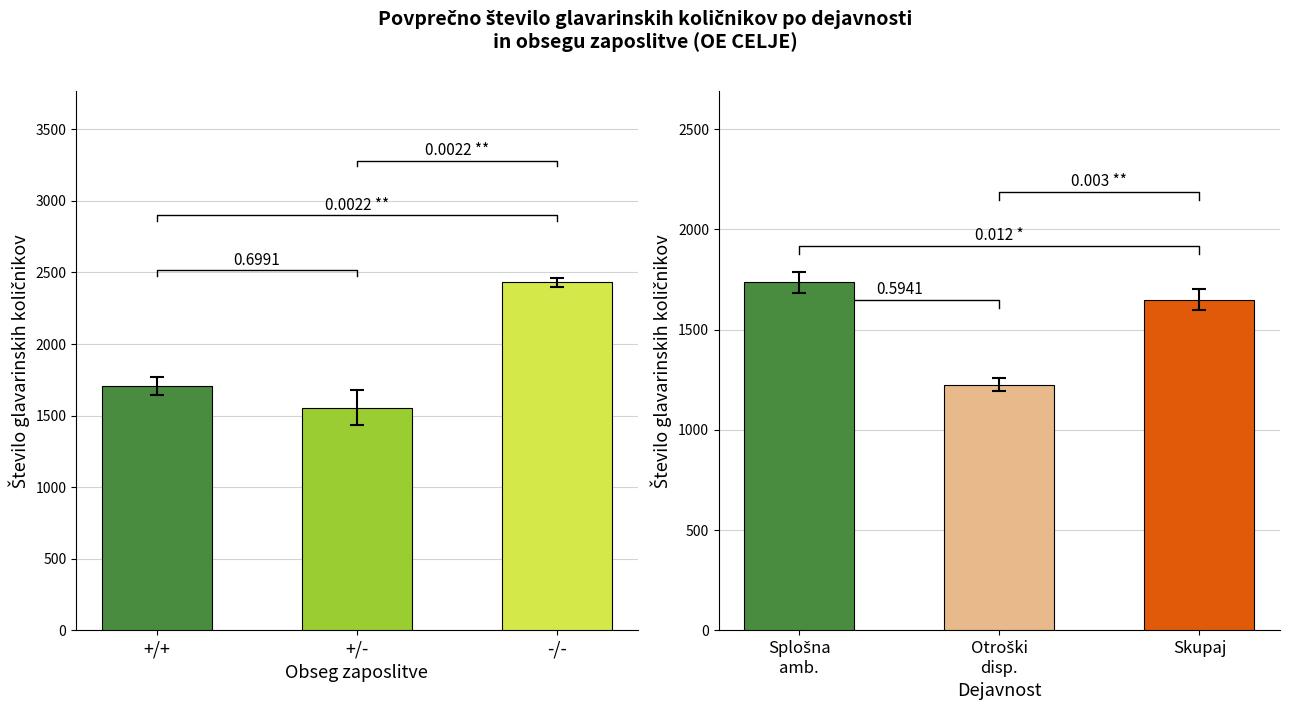

Where is the data nearest to the value 1992?

+/+